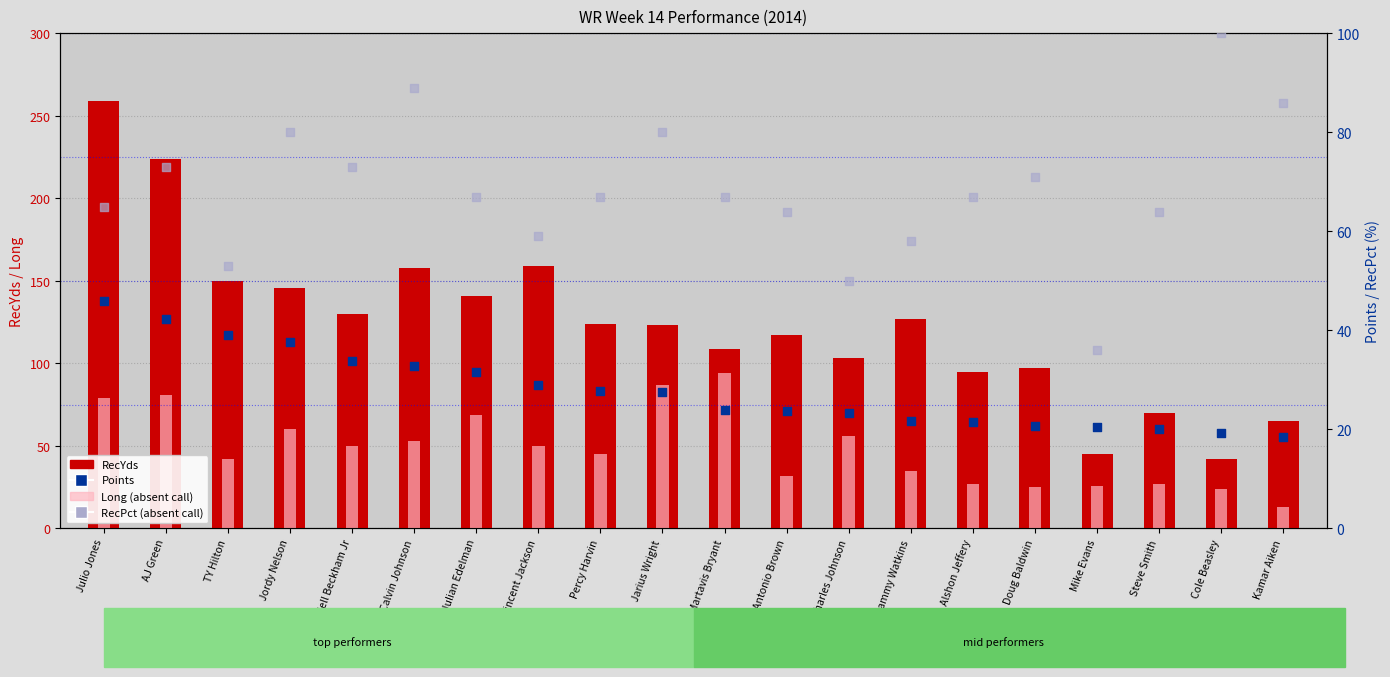

At which category is the sum across all series the highest?

Julio Jones